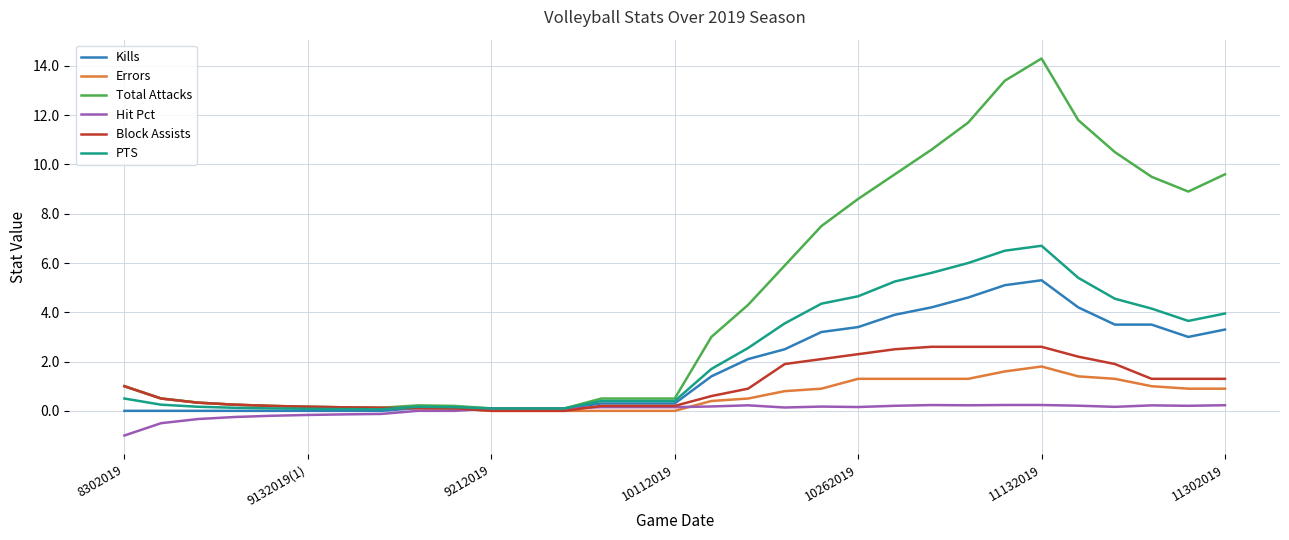

Which series has the largest range (max minus min)?

Total Attacks